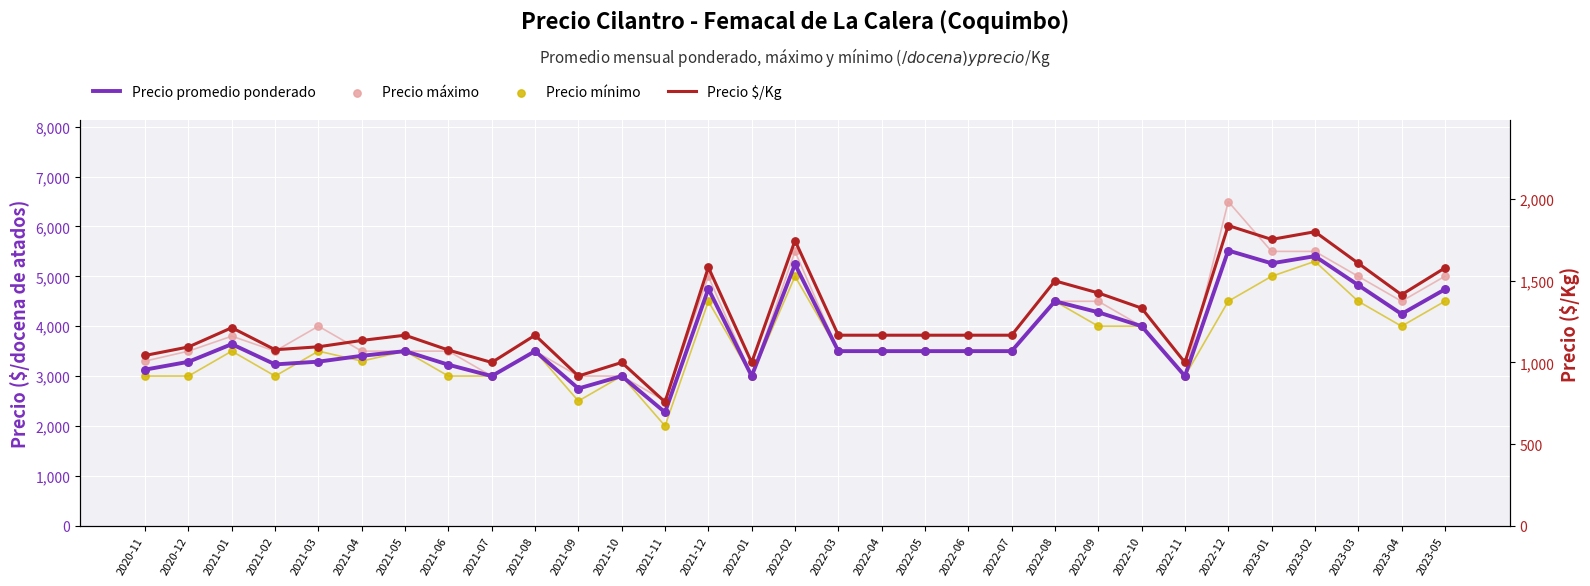

At how many categories does at least one series exceed 4539?

7